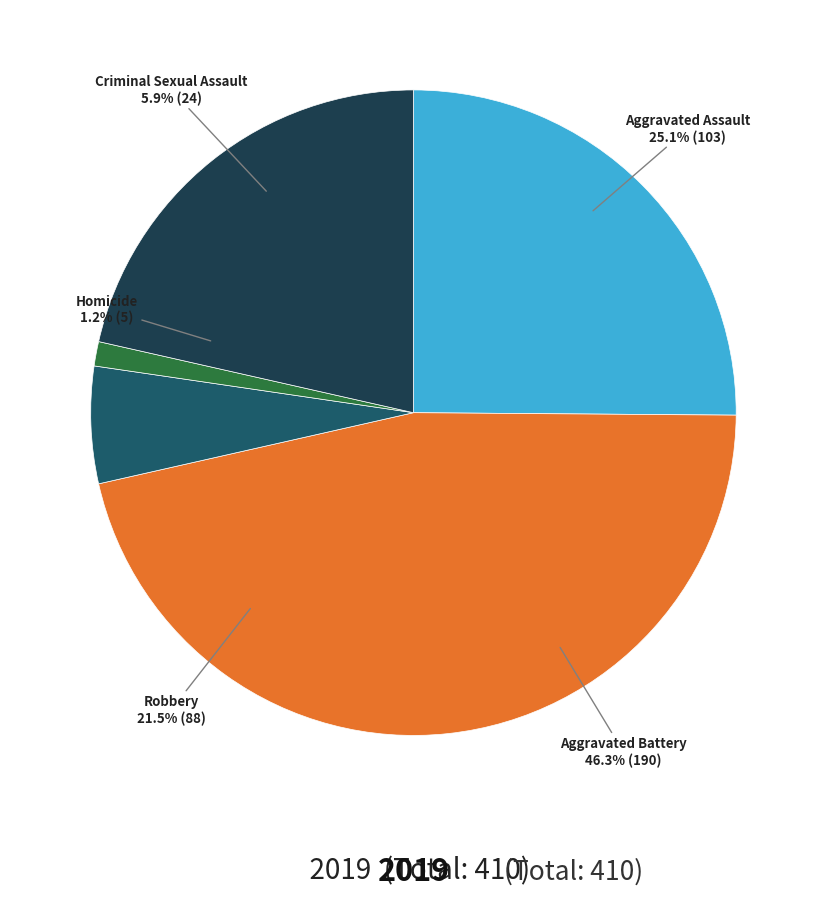

Rank the categories by value from highest to lowest.

Aggravated Battery, Aggravated Assault, Robbery, Criminal Sexual Assault, Homicide